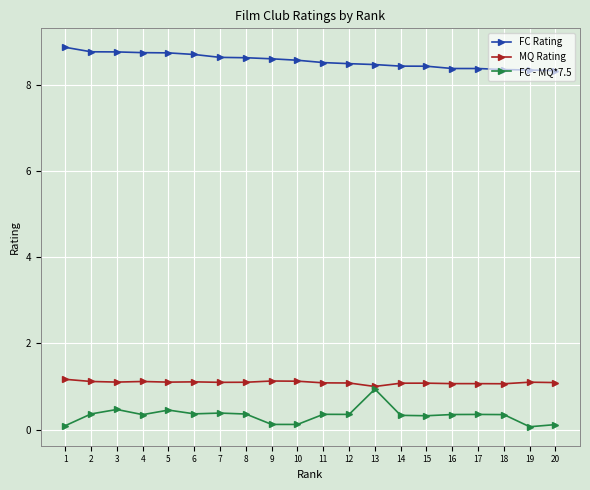

What is the difference between the highest and lowest values at 11?

8.2